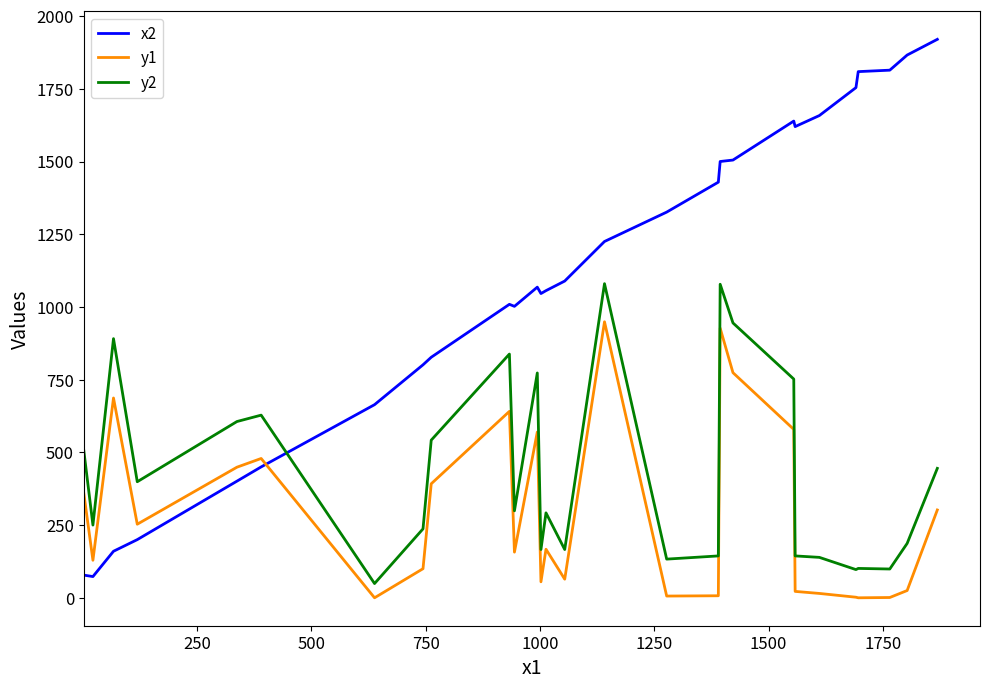

True or false: y1 and x2 cross at least once.

True